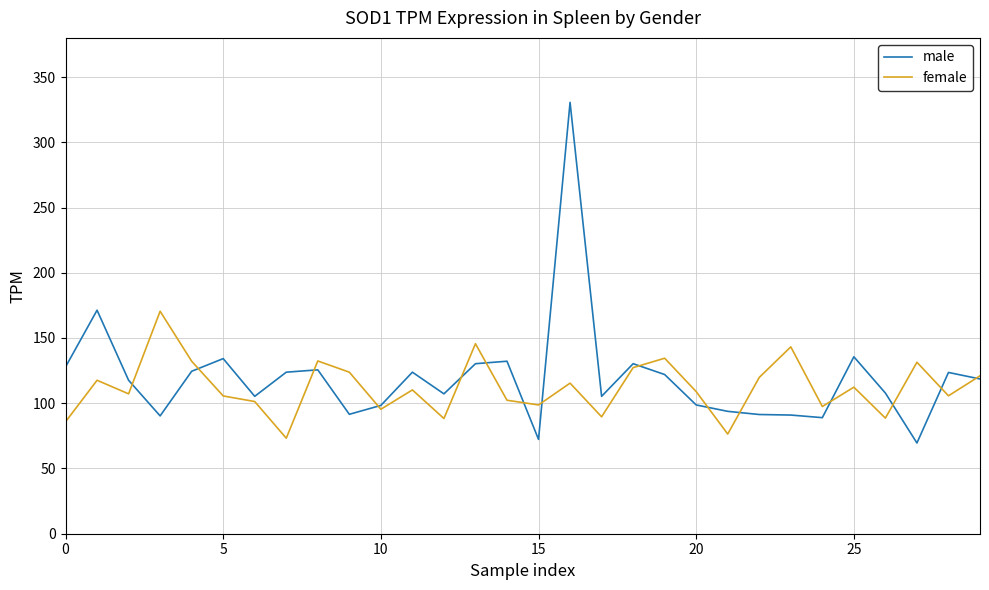

What is the minimum value shown in the chart?

69.5